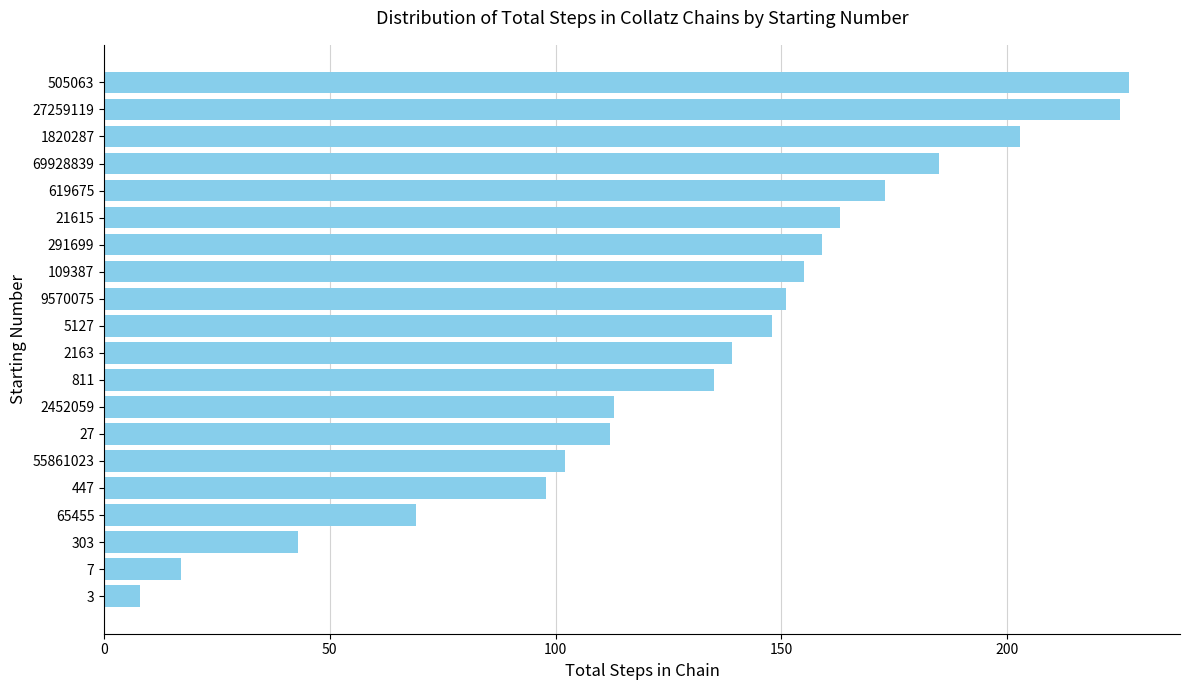

Between 9570075 and 27, which is larger?

9570075